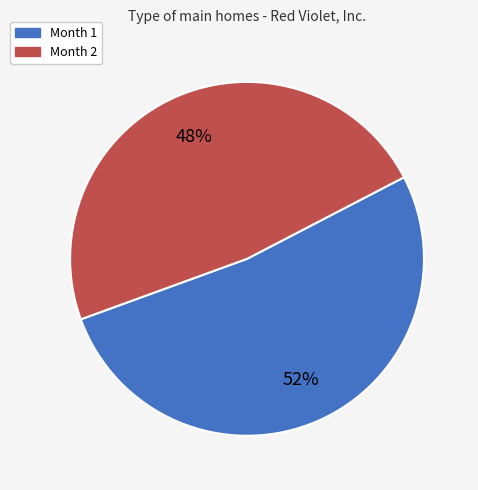

To the nearest percent, what is the difference between the largest and smallest slice percentages?

4%